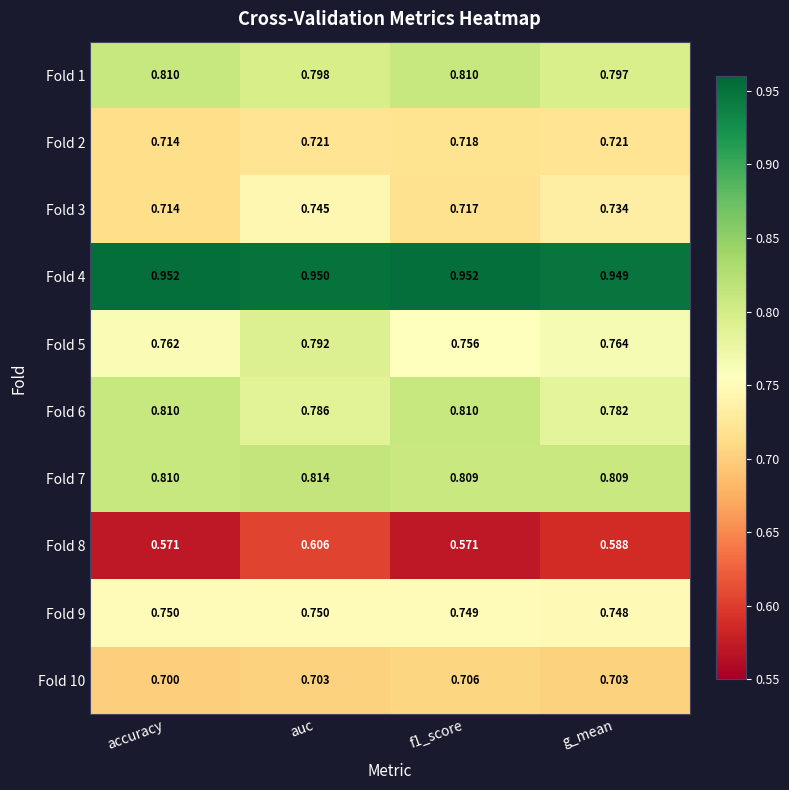

Is the value of Fold 2 at auc greater than the value of Fold 7 at f1_score?

No